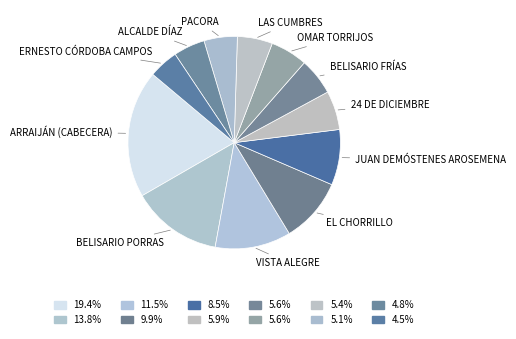

Which category has the smallest portion of the pie?

Ernesto Córdoba Campos